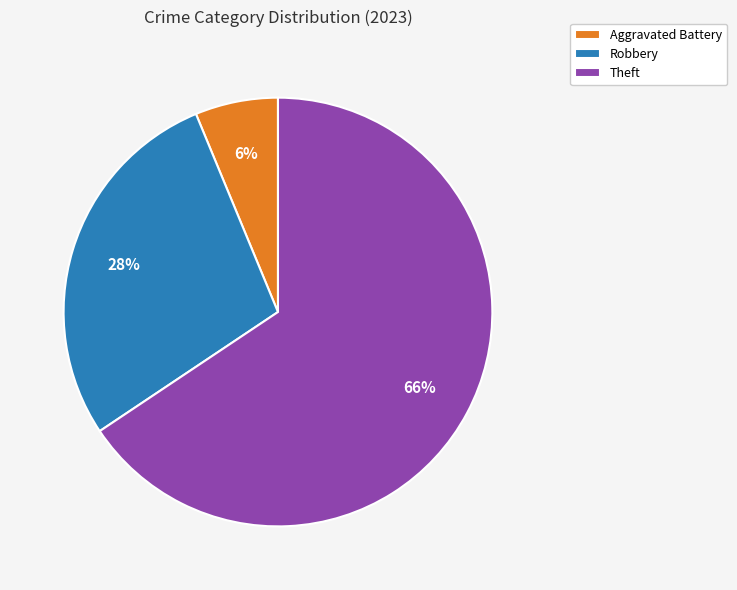

Rank the categories by value from lowest to highest.

Aggravated Battery, Robbery, Theft